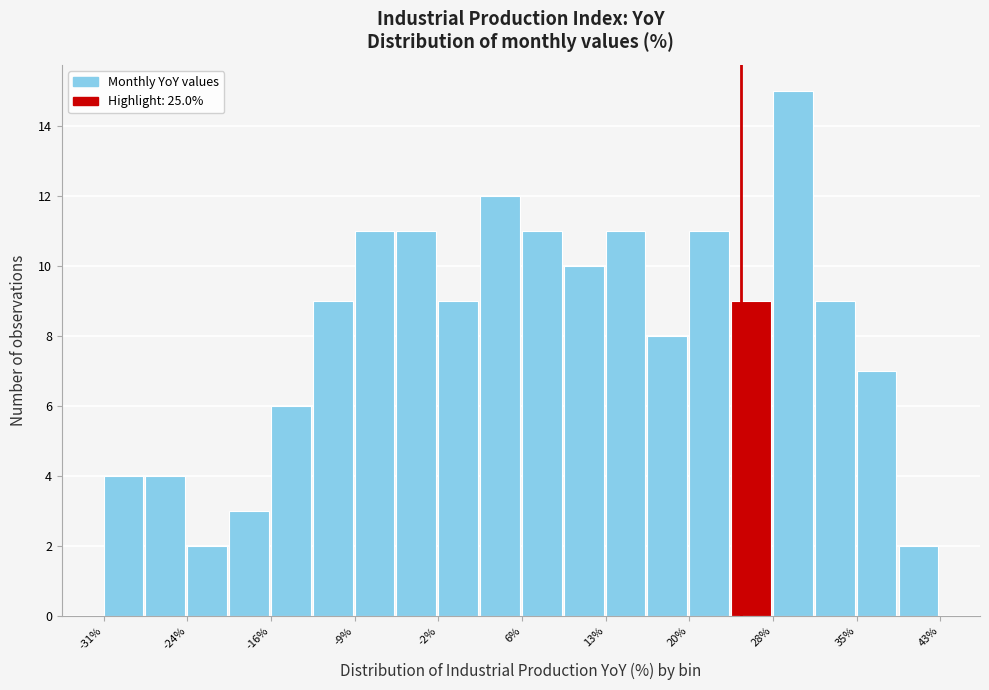

Around what value on the x-axis is the tallest bar? Give the approximate position of its centre, as read against the axis.

30